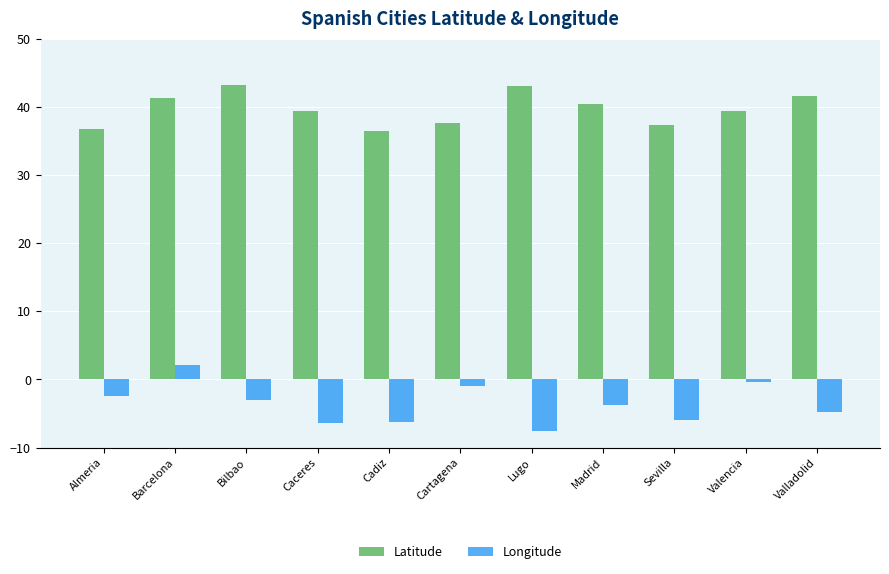

At which label does Longitude reach its minimum?

Lugo